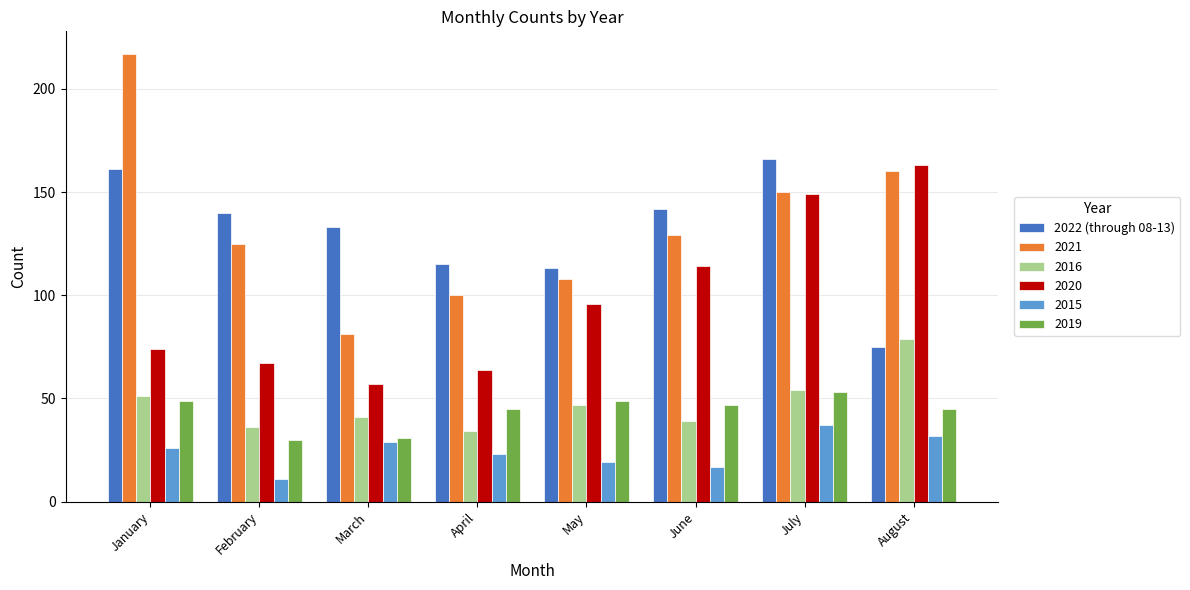

How many bars are there in total?

48